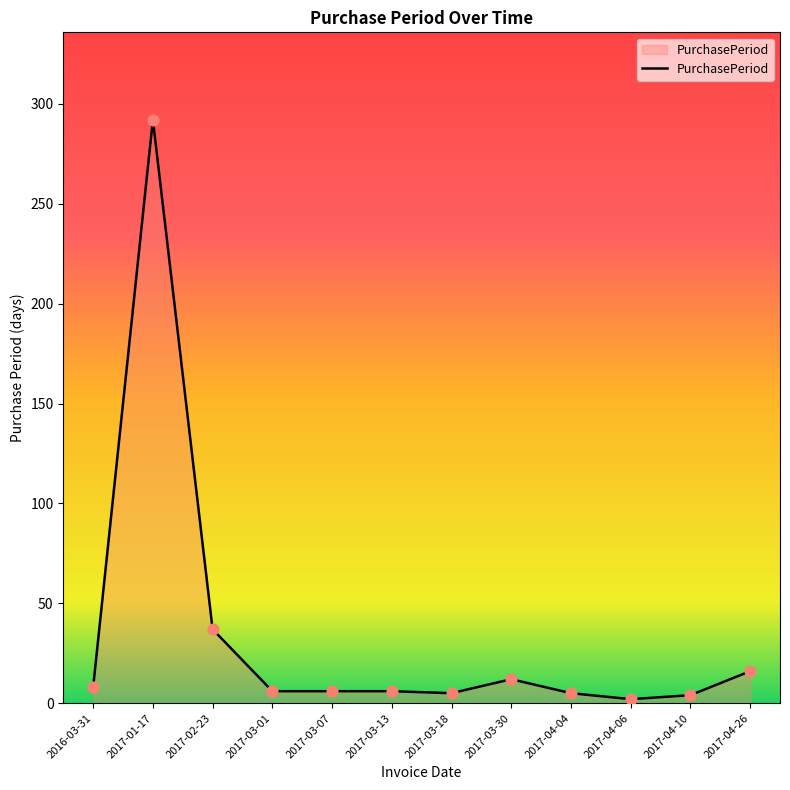

What is the change in value from 2017-02-23 to 2017-04-06?

-35